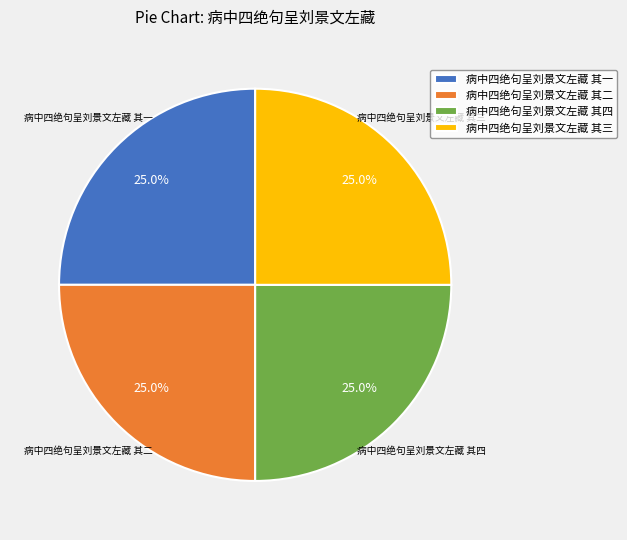

What percentage is NOT represented by 病中四绝句呈刘景文左藏 其三?

75.0%